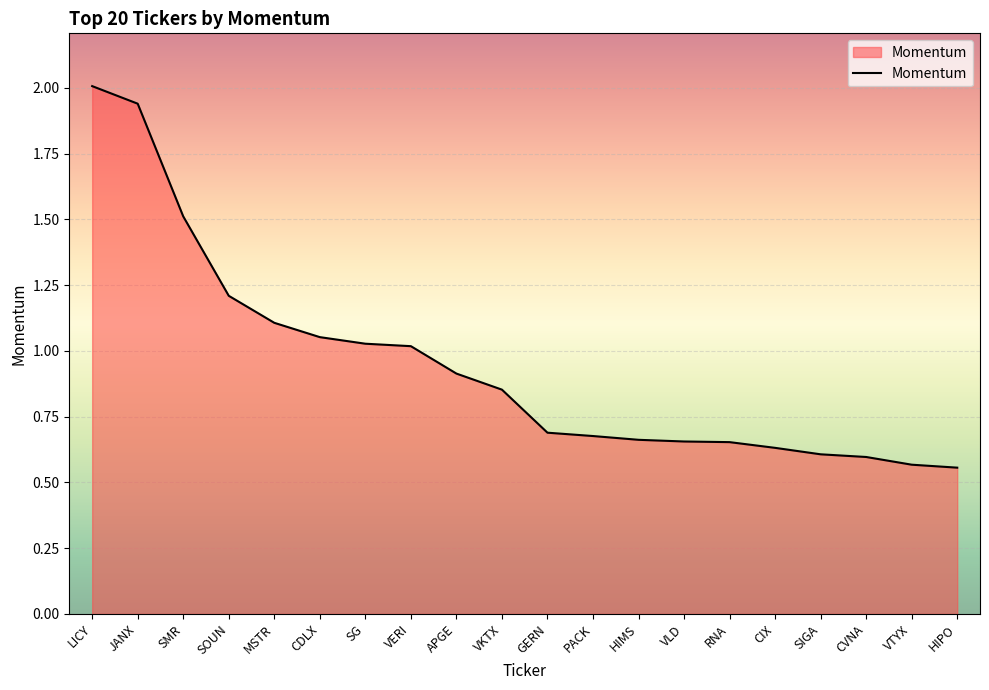

Which category has the highest value across all series?

LICY